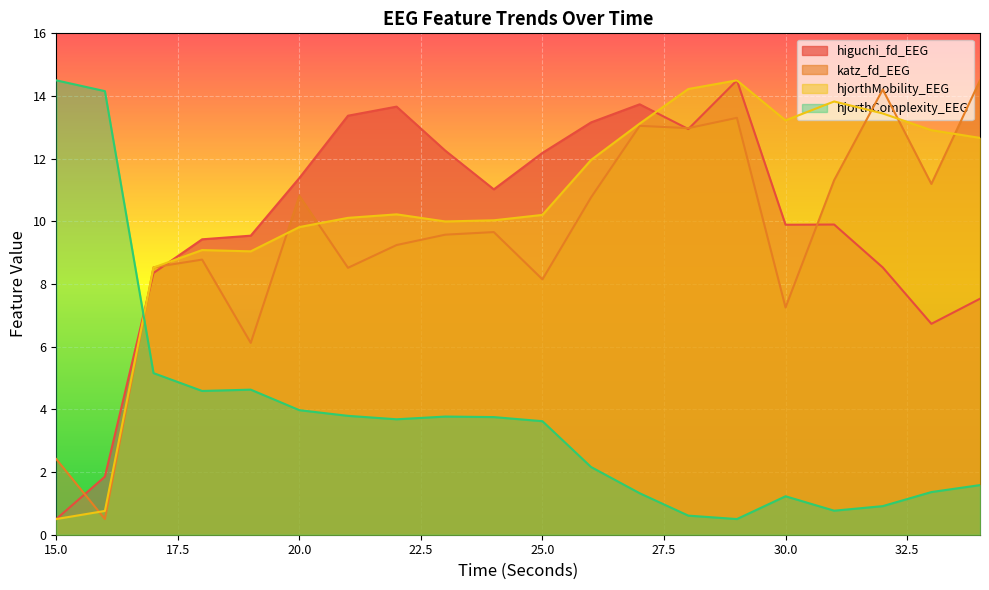

Reading left to right, extract all data points from this chart.

higuchi_fd_EEG: 15=0.5	16=1.9	17=8.4	18=9.4	19=9.5	20=11.4	21=13.4	22=13.7	23=12.3	24=11.0	25=12.2	26=13.2	27=13.7	28=12.9	29=14.5	30=9.9	31=9.9	32=8.5	33=6.7	34=7.5
katz_fd_EEG: 15=2.4	16=0.5	17=8.5	18=8.8	19=6.1	20=10.8	21=8.5	22=9.2	23=9.6	24=9.7	25=8.1	26=10.8	27=13.0	28=13.0	29=13.3	30=7.3	31=11.3	32=14.2	33=11.2	34=14.5
hjorthMobility_EEG: 15=0.5	16=0.8	17=8.5	18=9.1	19=9.0	20=9.8	21=10.1	22=10.2	23=10.0	24=10.0	25=10.2	26=12.0	27=13.1	28=14.2	29=14.5	30=13.2	31=13.8	32=13.4	33=12.9	34=12.7
hjorthComplexity_EEG: 15=14.5	16=14.2	17=5.2	18=4.6	19=4.6	20=4.0	21=3.8	22=3.7	23=3.8	24=3.8	25=3.6	26=2.2	27=1.3	28=0.6	29=0.5	30=1.2	31=0.8	32=0.9	33=1.4	34=1.6